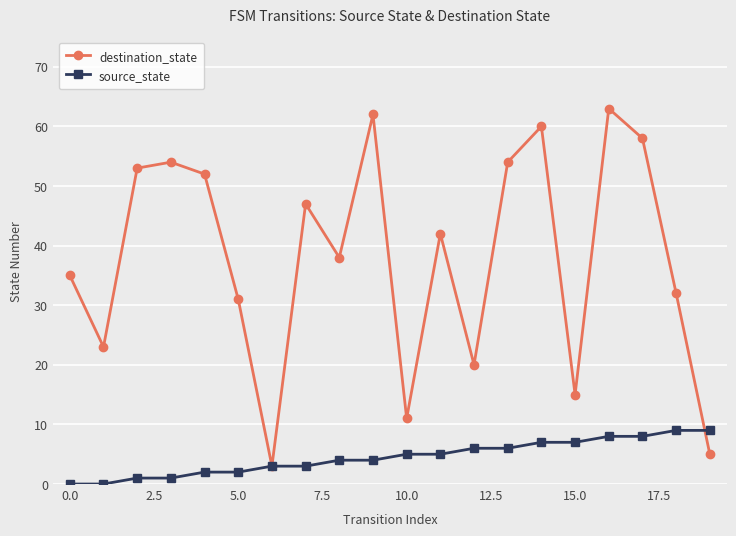

What are all the series names shown in the legend?

destination_state, source_state